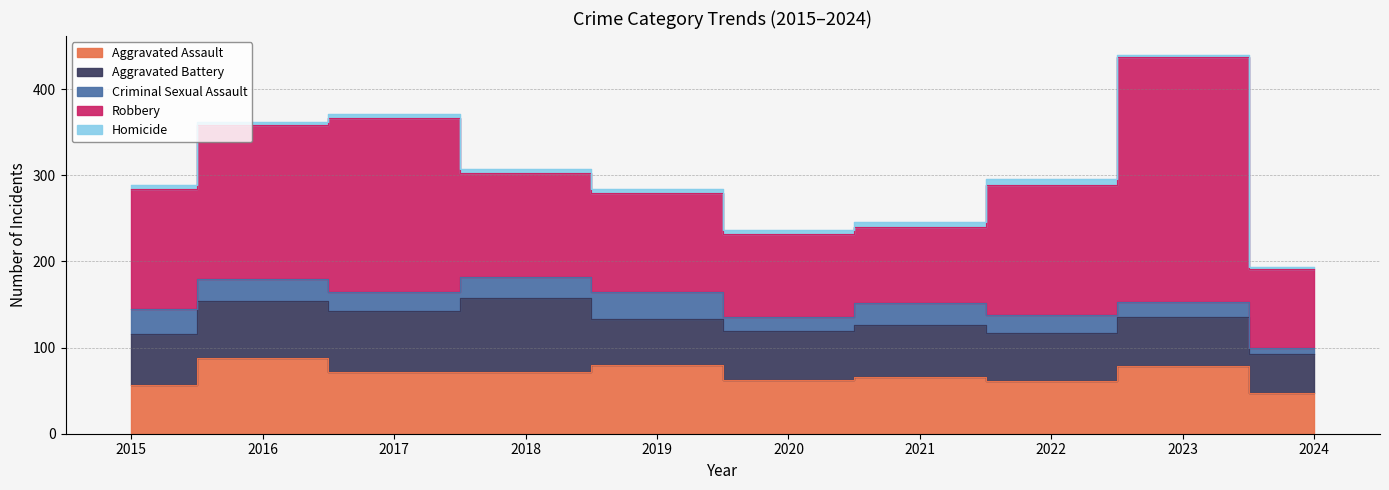

What is the average value of the Aggravated Battery series?

61